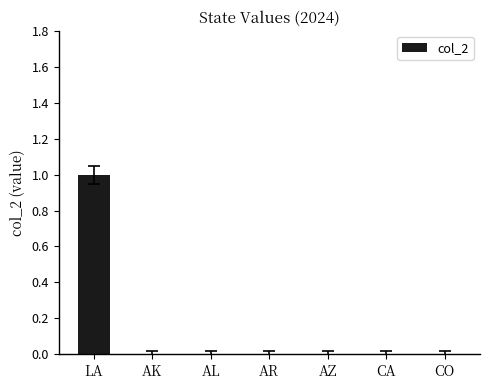

Reading right to left, list all the values displayed in this chart.

CO=0	CA=0	AZ=0	AR=0	AL=0	AK=0	LA=1